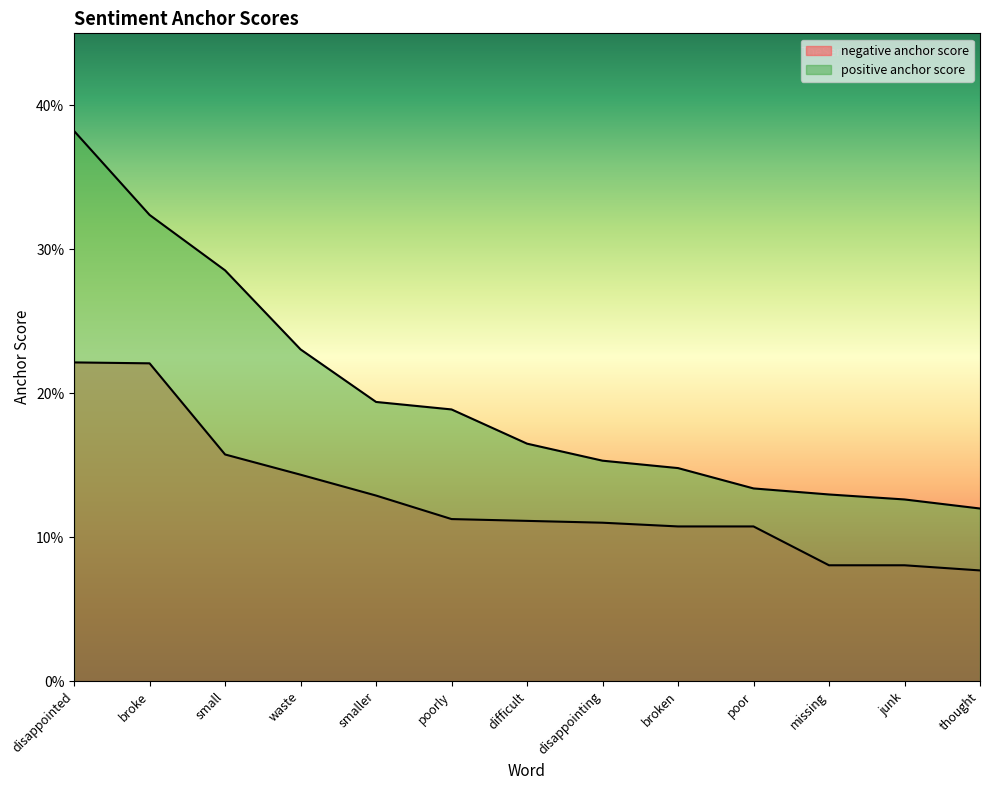

Between poor and junk, which series saw the biggest shift?

negative anchor score